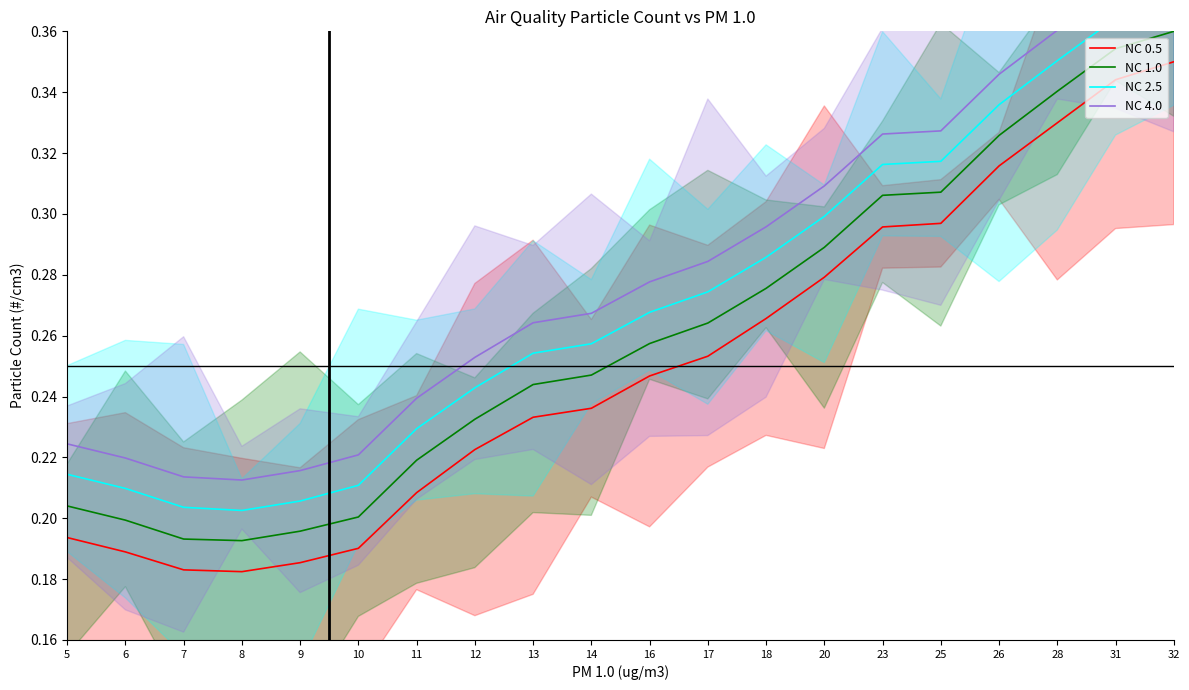

At which label does NC 0.5 reach its peak?

32